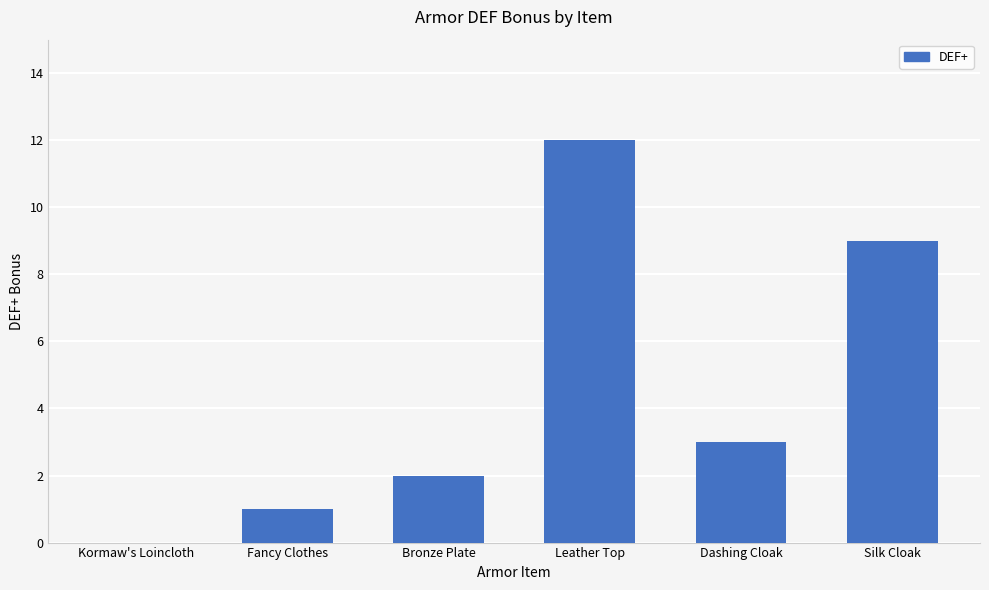

At which category does the chart reach its peak across all series?

Leather Top